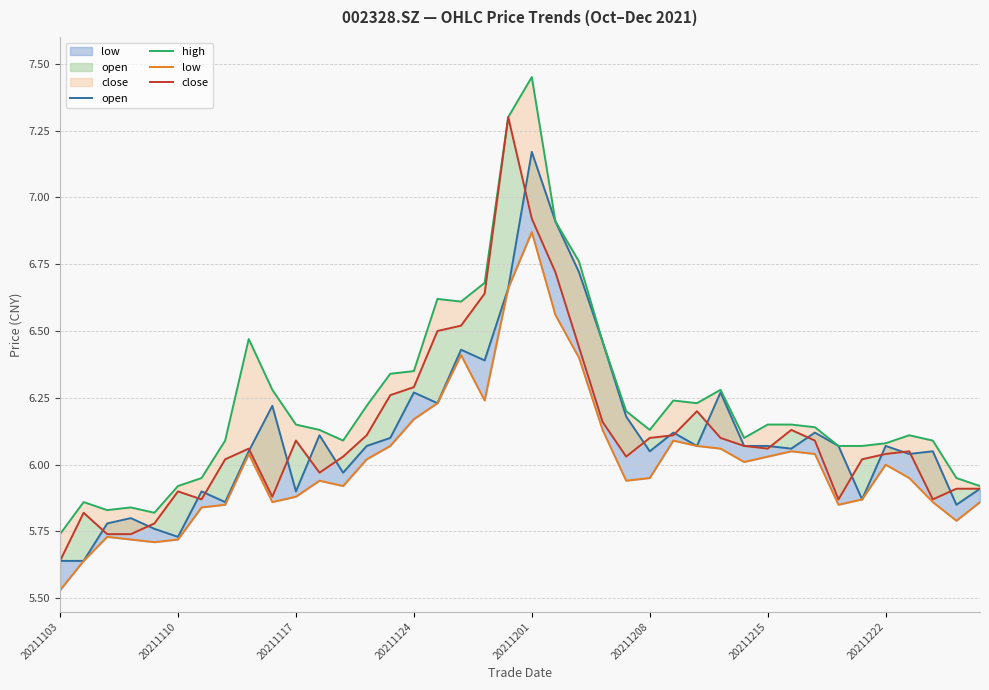

True or false: low has a value of 3.8 at 33.

False